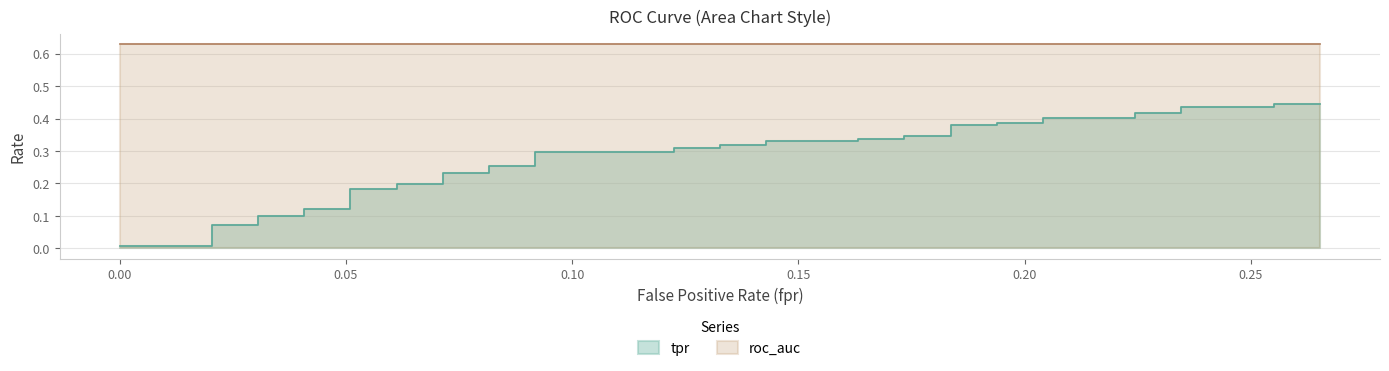

What position from the right is 0.05?

38